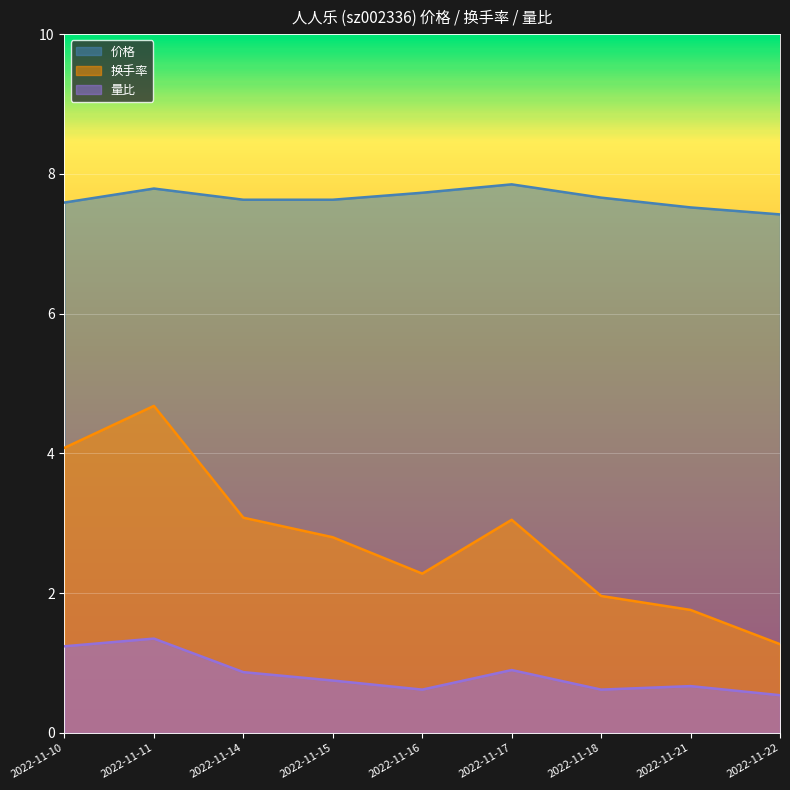

Does the chart display data point markers on the line(s)?

No